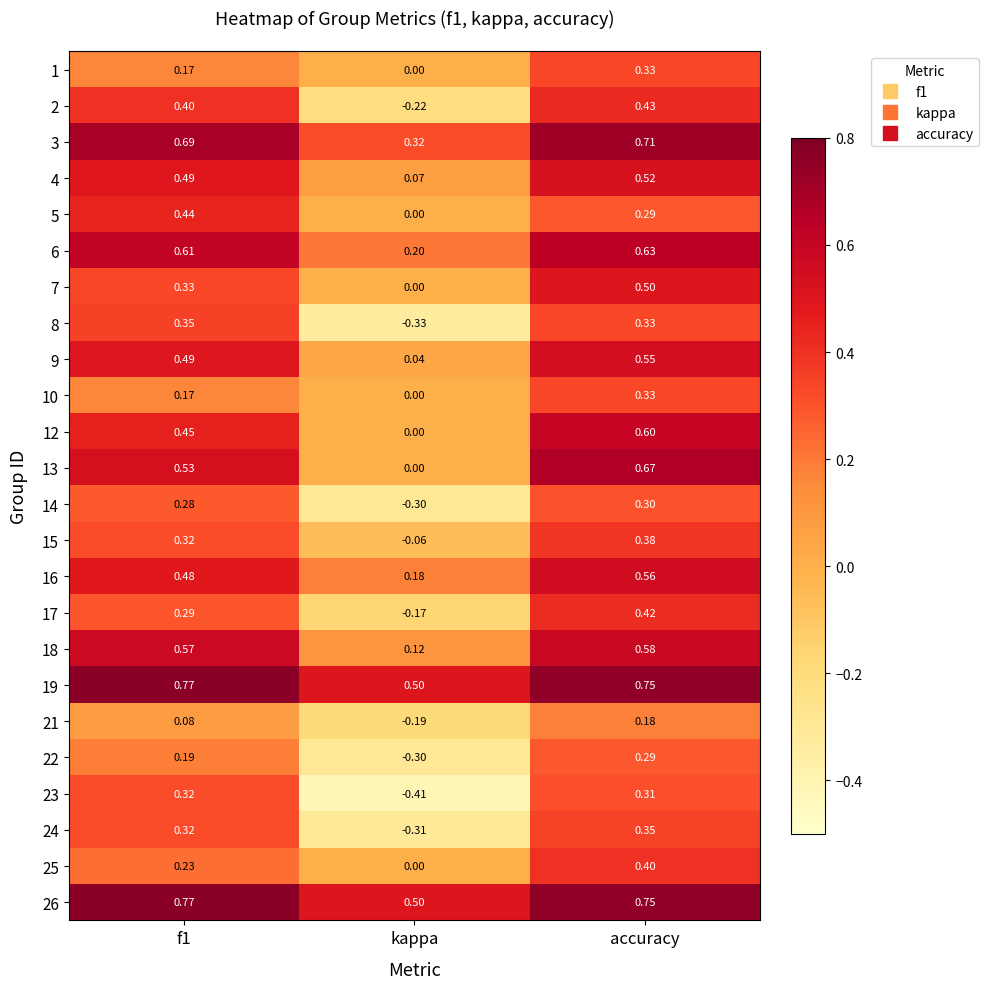

What is the total value across all series at f1?

9.7